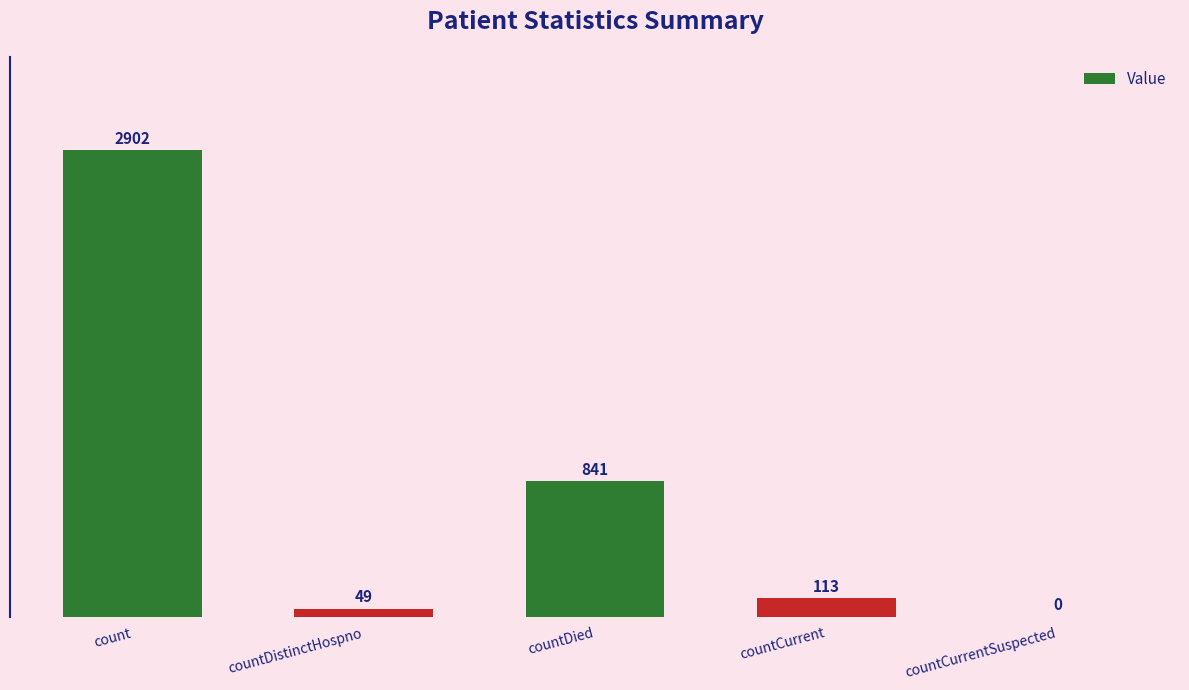

Which has a higher value, countDistinctHospno or countDied?

countDied